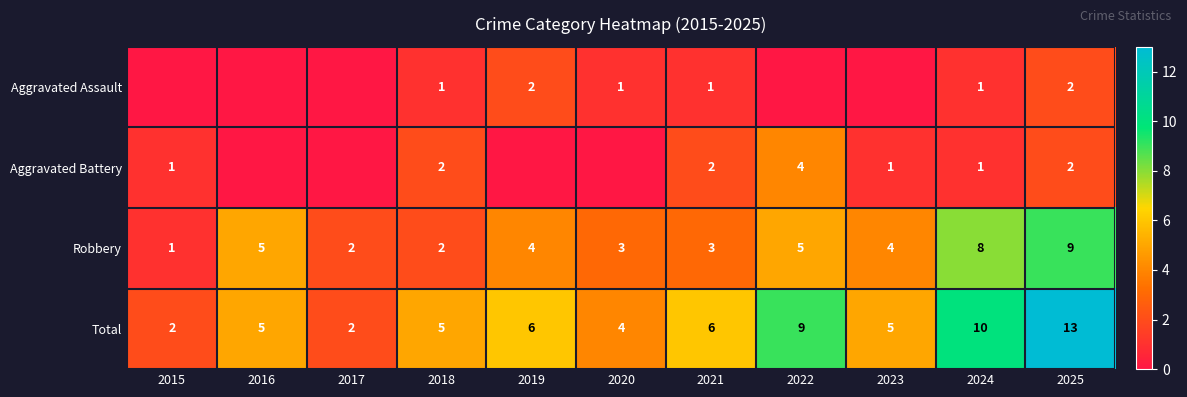

Is the value of Aggravated Battery at 2021 greater than the value of Robbery at 2016?

No